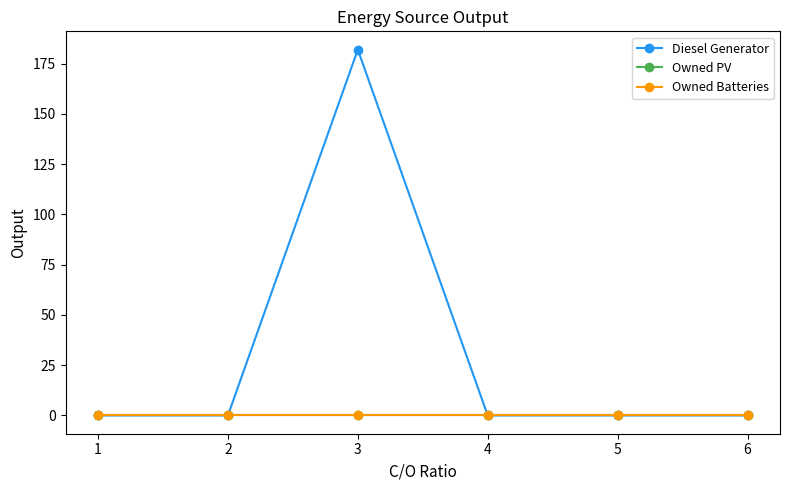

Is this an area chart (filled region under the line)?

No